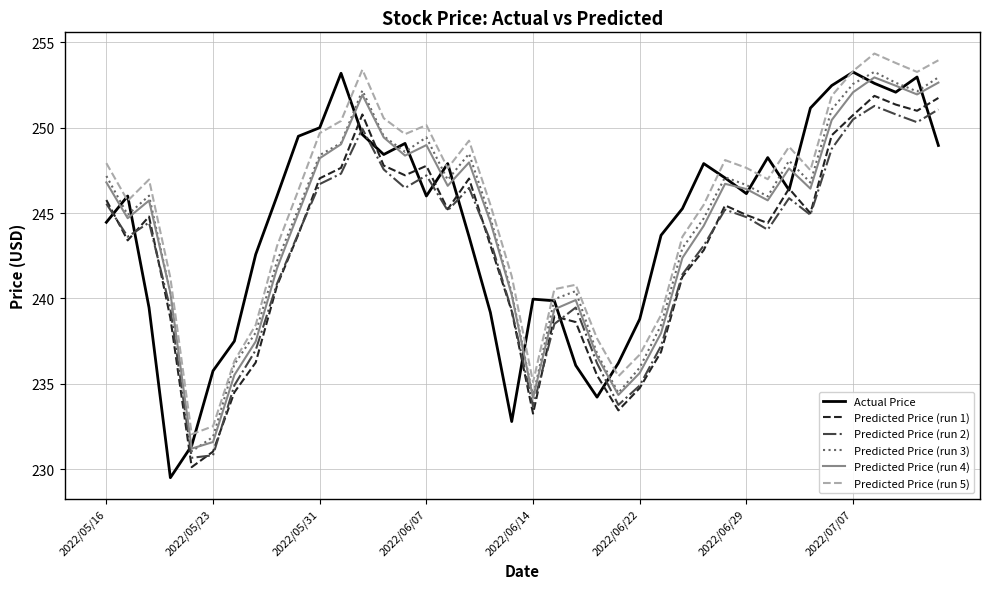

True or false: Actual Price and Predicted Price (run 2) intersect in this chart.

True